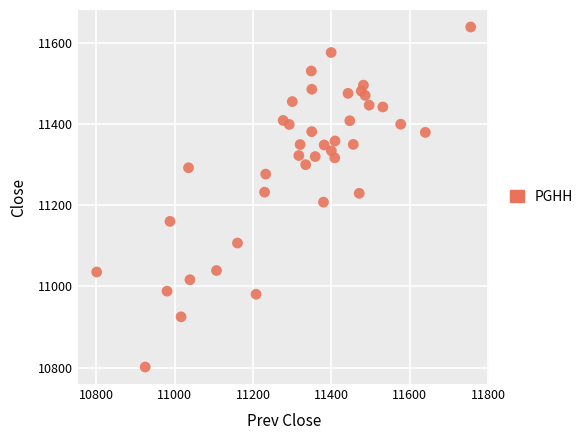

What is the range of Y values (max minus min)?

838.3